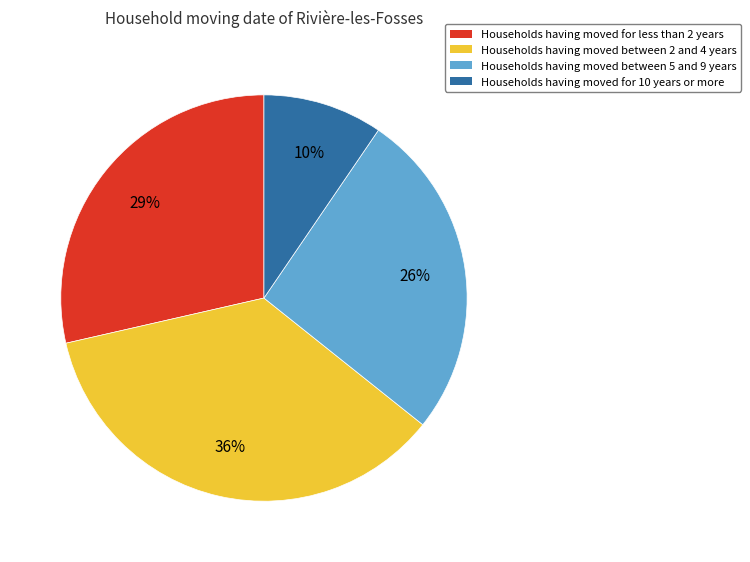

Is it true that Households having moved between 5 and 9 years is 26% of the pie?

True